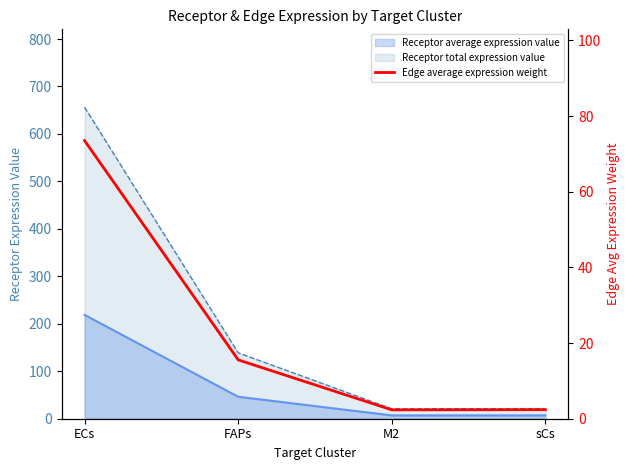

True or false: the data shows 98.2 at ECs.

False